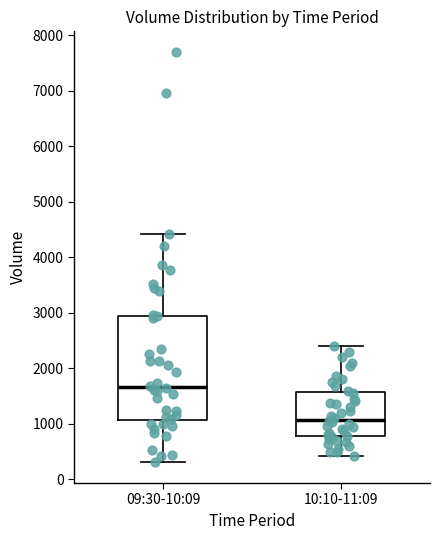

Comparing the boxes themselves (not the whiskers), which one is the tallest?

09:30-10:09